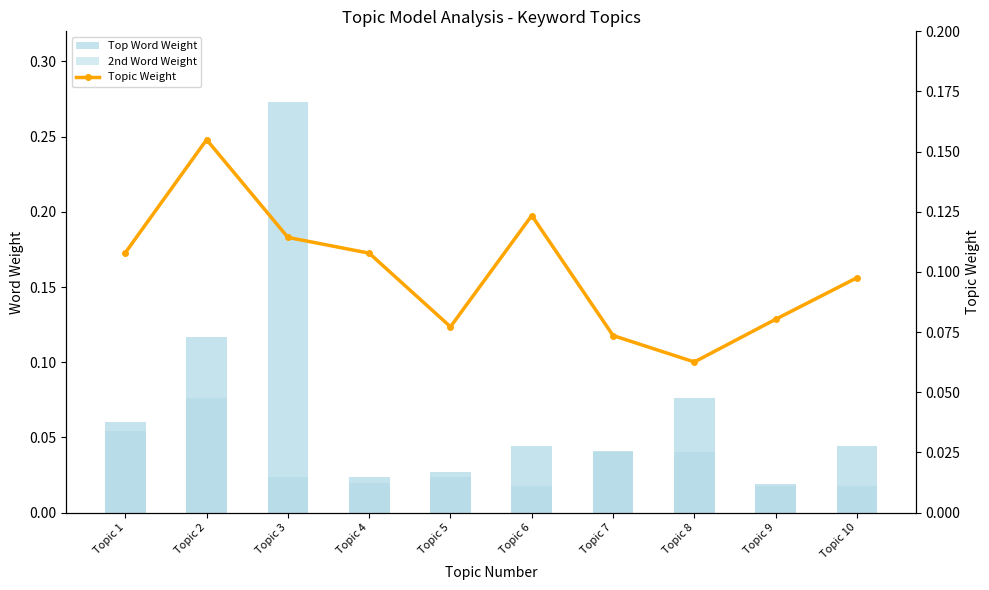

What is the difference between the highest and lowest values at Topic 9?

0.1